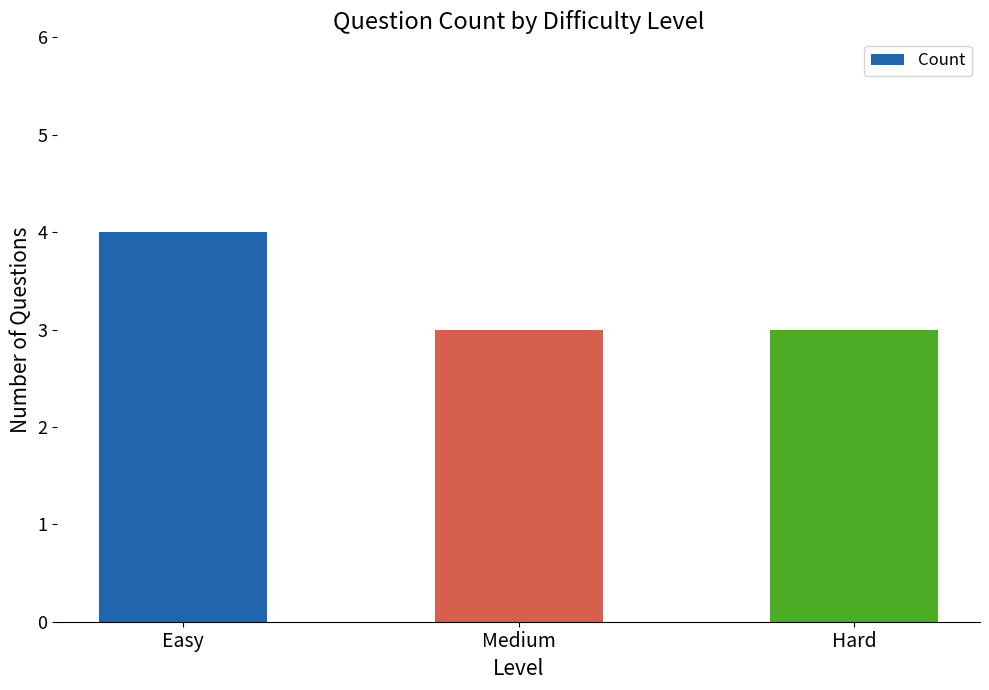

Between Hard and Easy, which is larger?

Easy